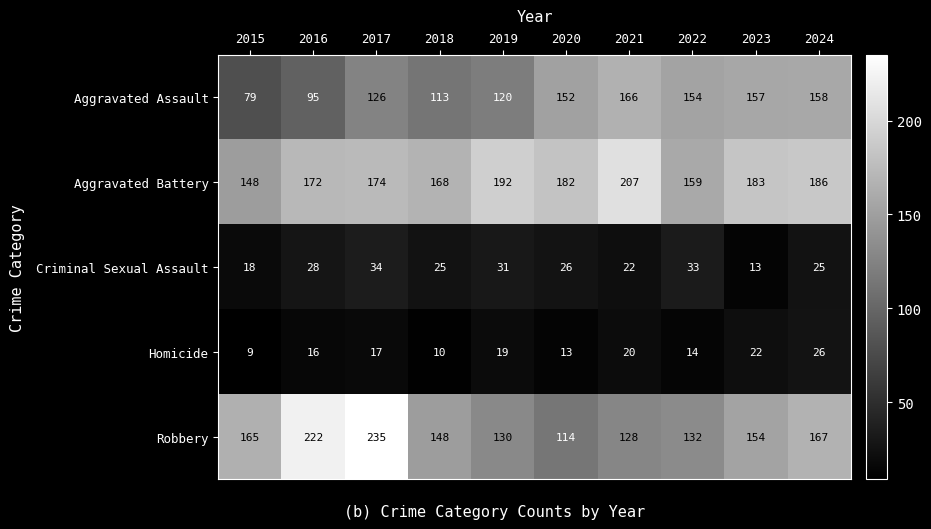

What is the difference between the second highest and minimum values in the Aggravated Assault series?

79